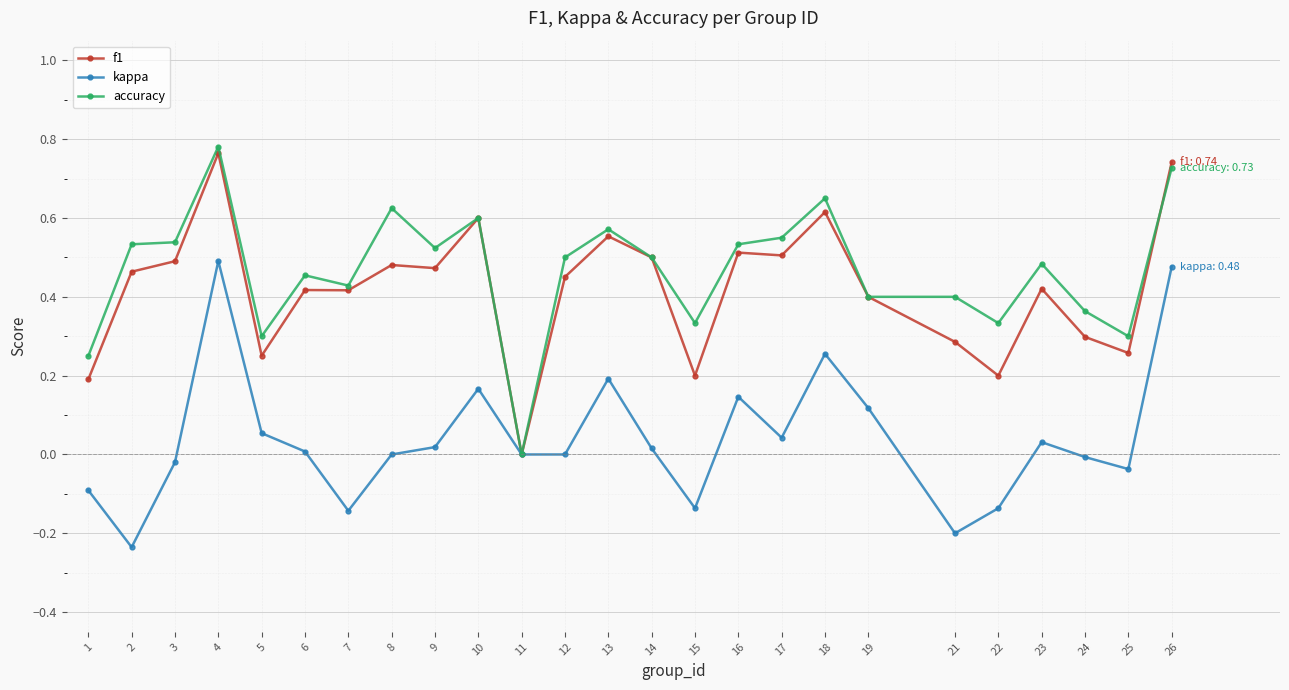

At which category does the chart reach its peak across all series?

4